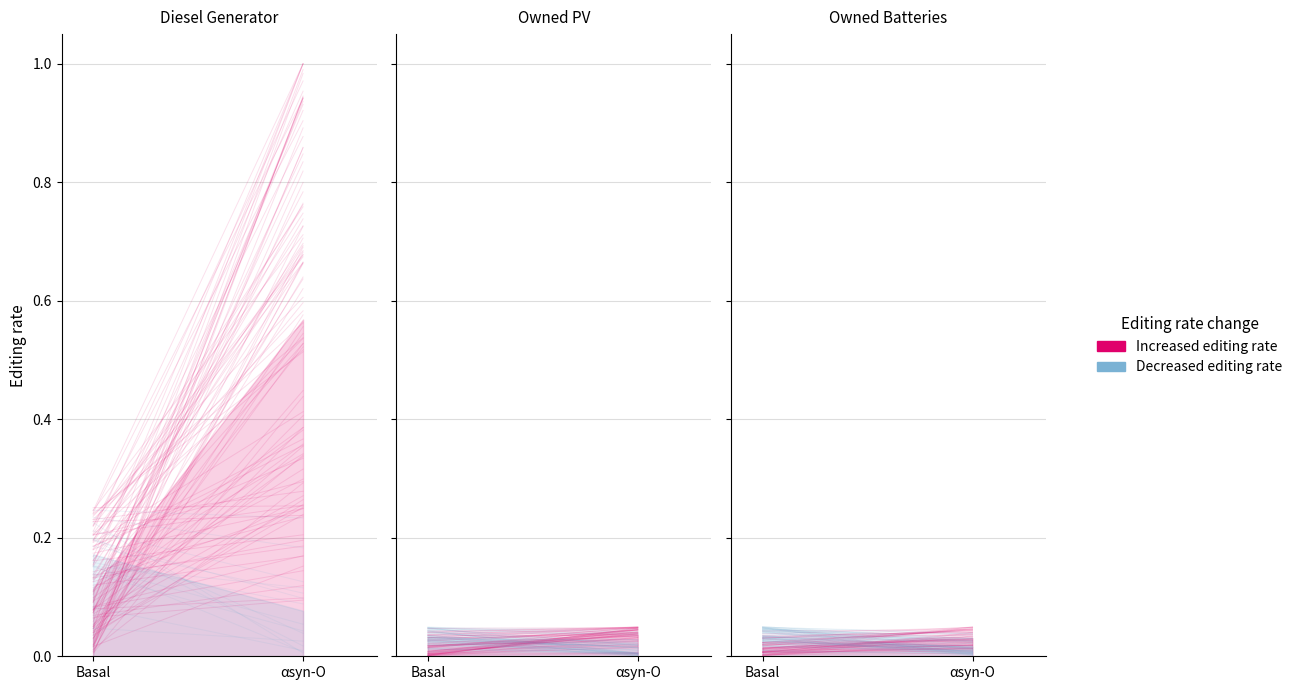

Reading left to right, what are all the values shown in this chart?

Increased editing rate: Basal=0.1	αsyn-O=0.8
Decreased editing rate: Basal=0.0	αsyn-O=0.0